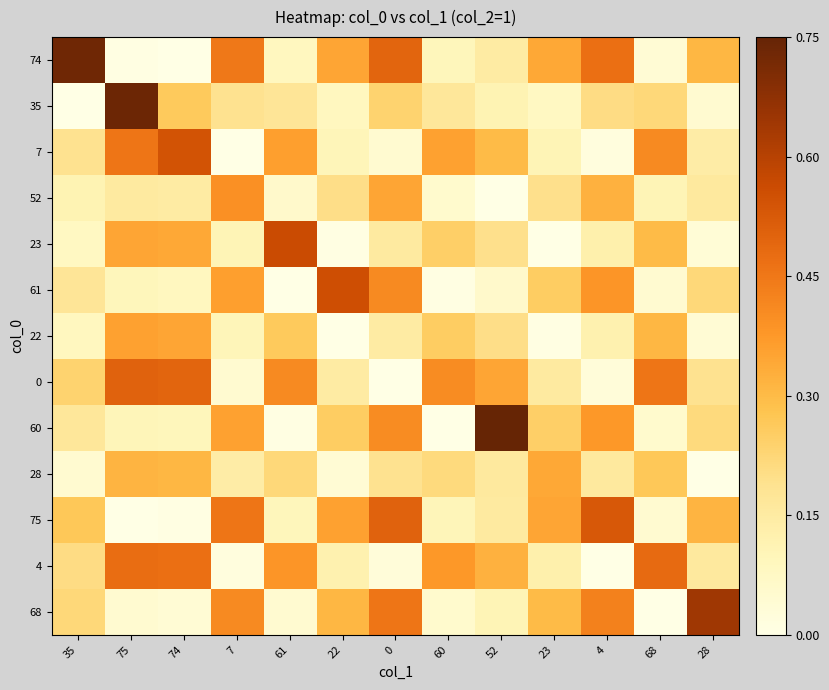

What is the spread (max minus min) of values at 7?

0.5